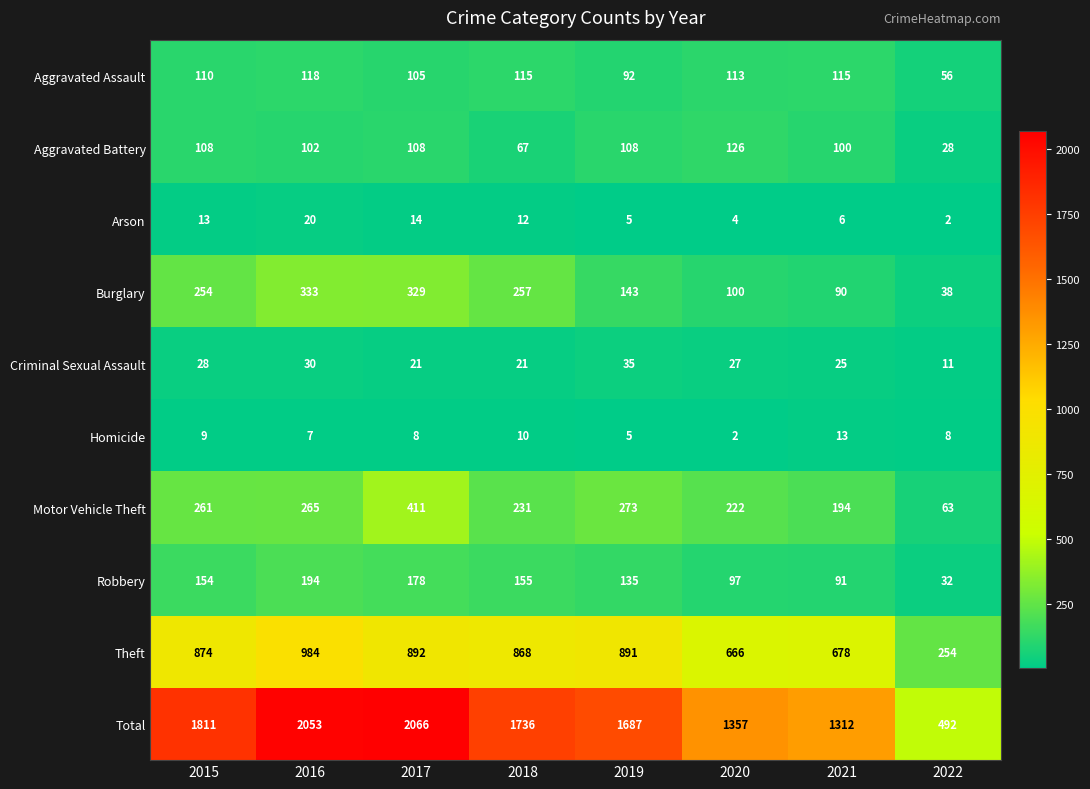

Which series changed the most between 2015 and 2020?

Total